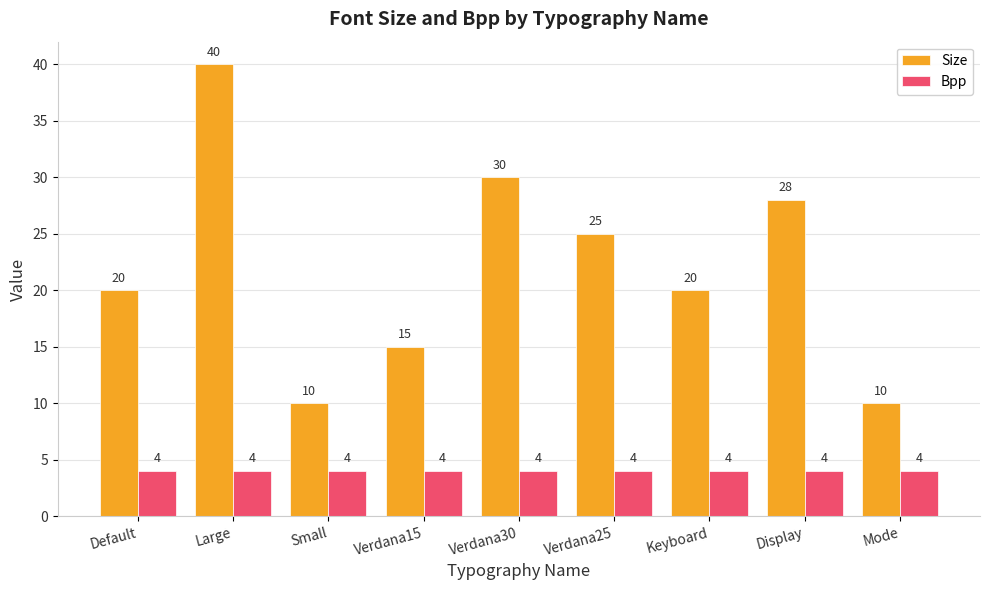

Is the value of Size at Verdana30 greater than the value of Bpp at Large?

Yes